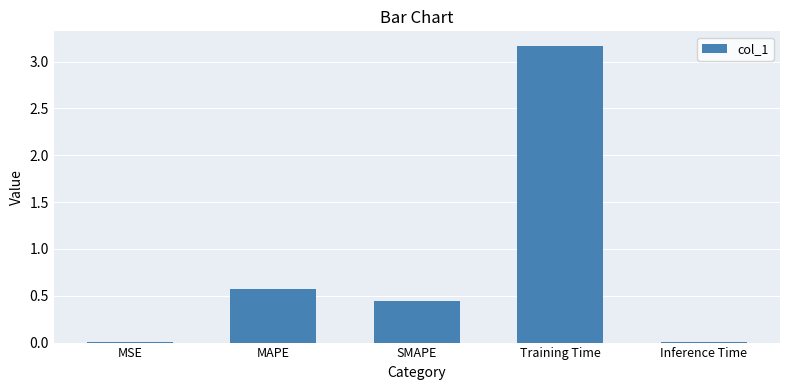

Which category has the highest value across all series?

Training Time